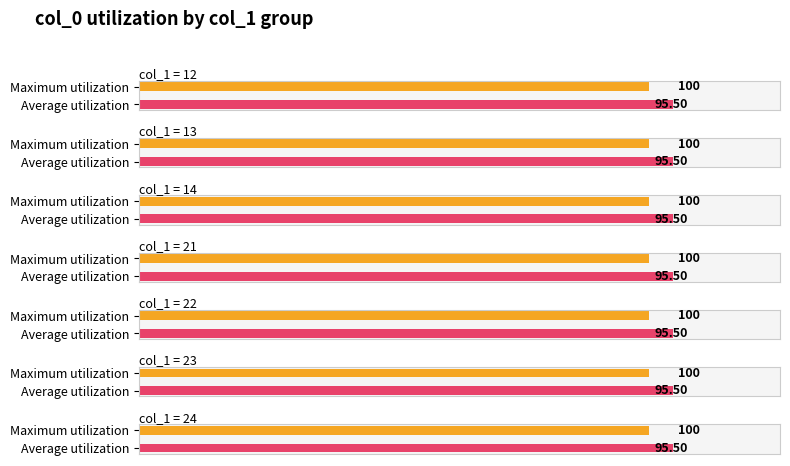

Where is Average utilization nearest to the value 93?

12